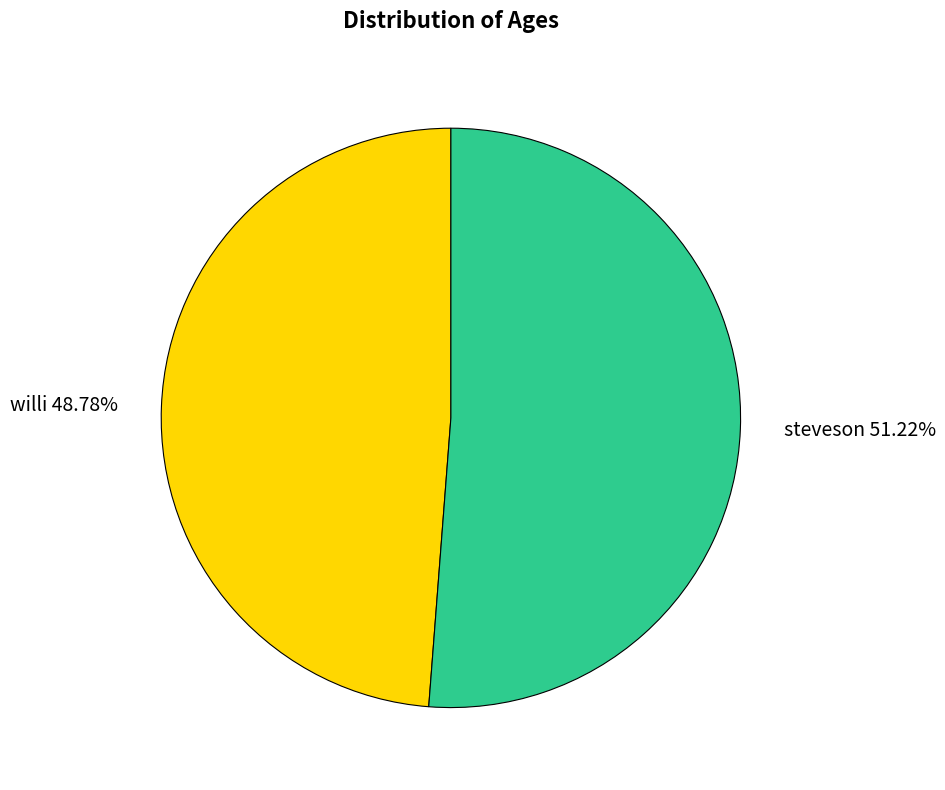

True or false: willi accounts for 49% of the total.

True